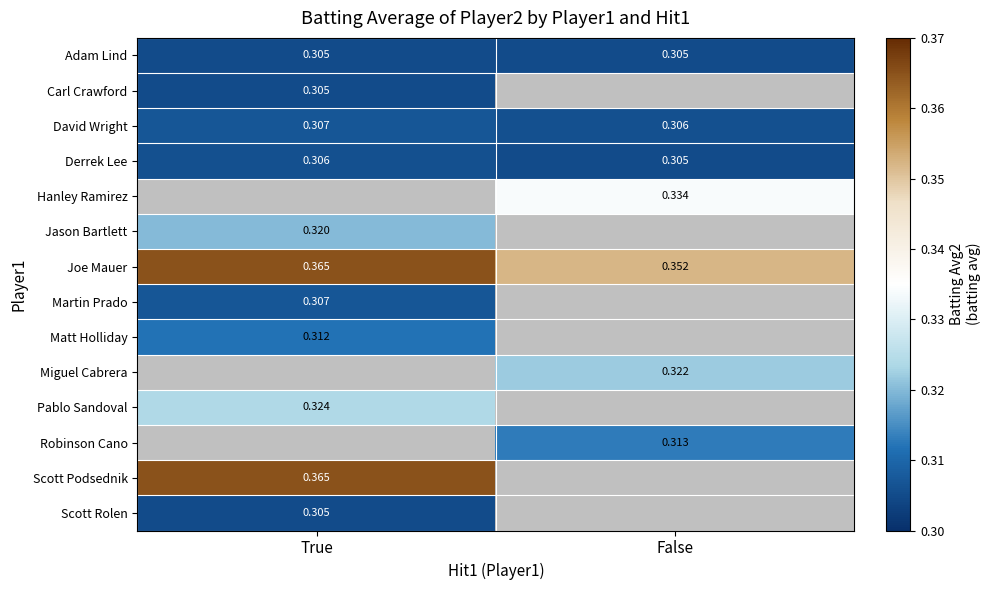

At which label does Derrek Lee reach its minimum?

False